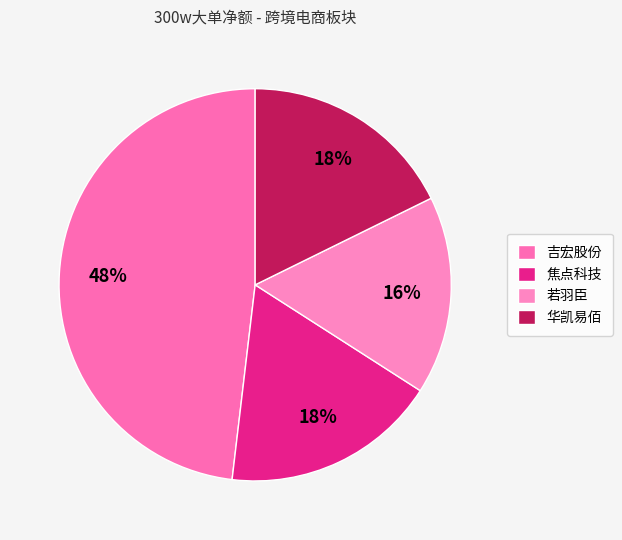

To the nearest percent, what percentage of the pie is 华凯易佰?

18%